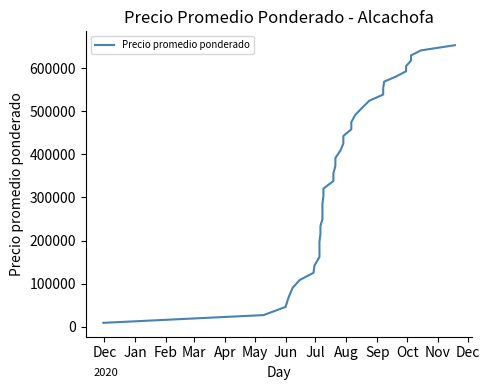

True or false: there are more than 2 points higher than both neighbors.

False